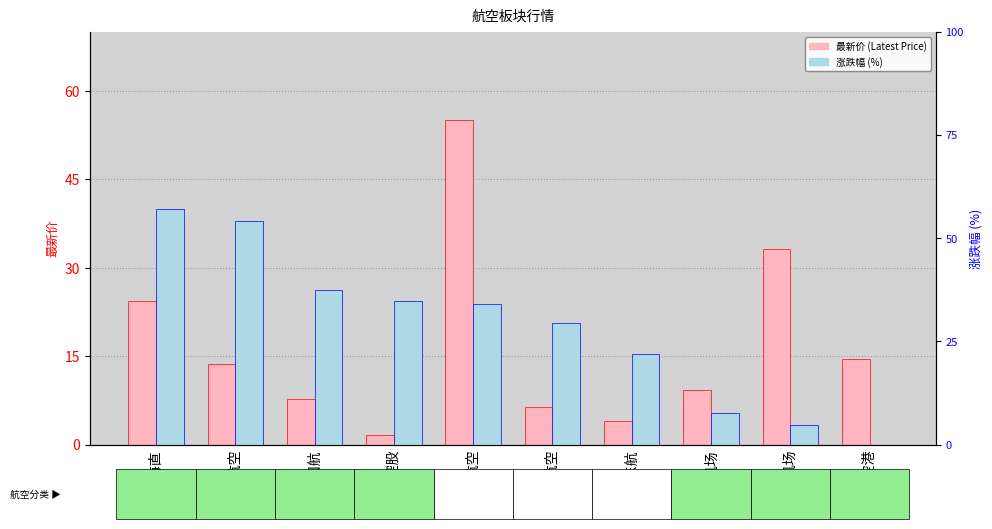

What is the sum of all 涨跌幅 (%) values?

19.7